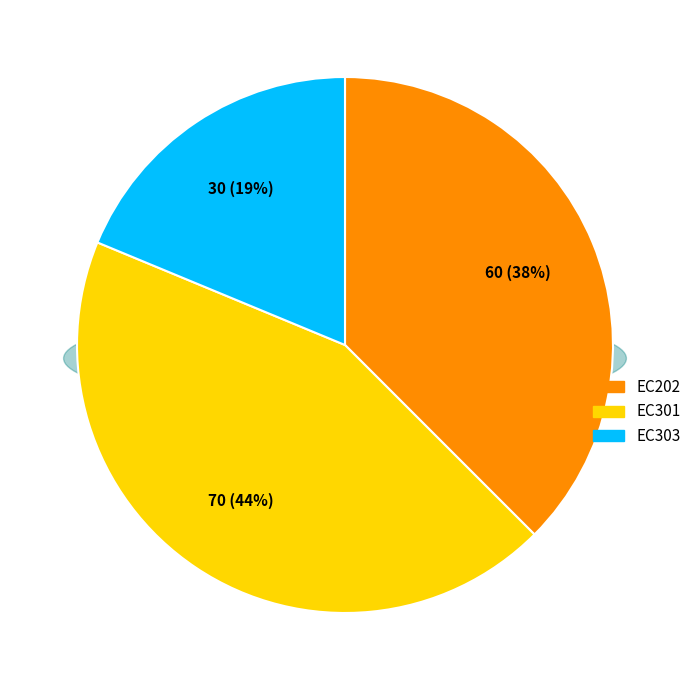

What percentage is the EC202 slice, to the nearest percent?

38%